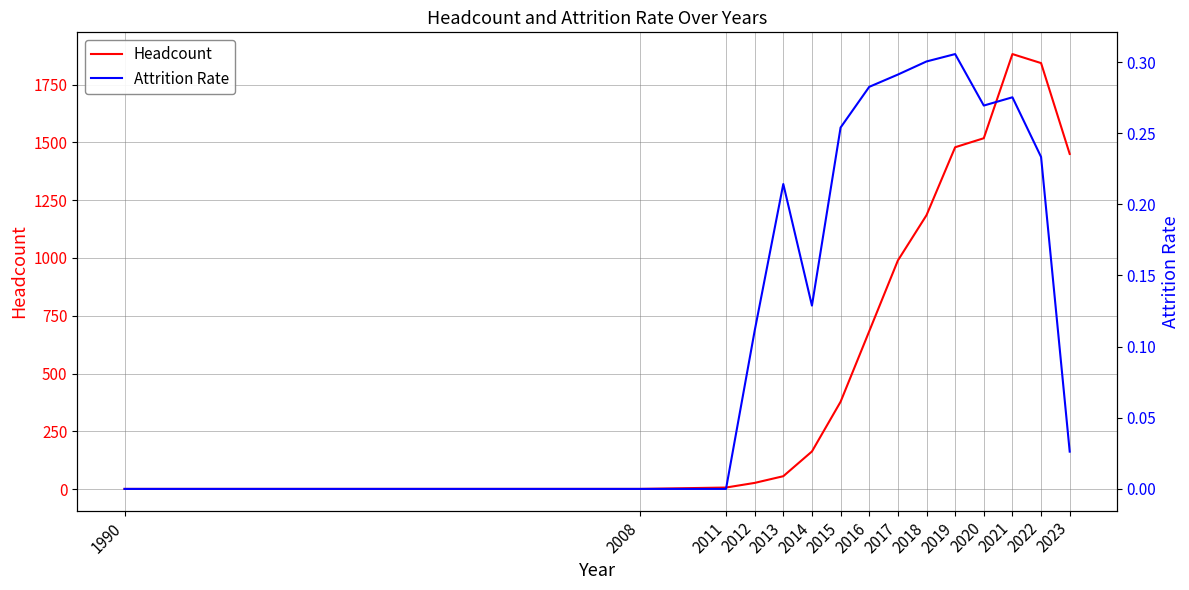

What is the total value across all series at 2017?

989.3